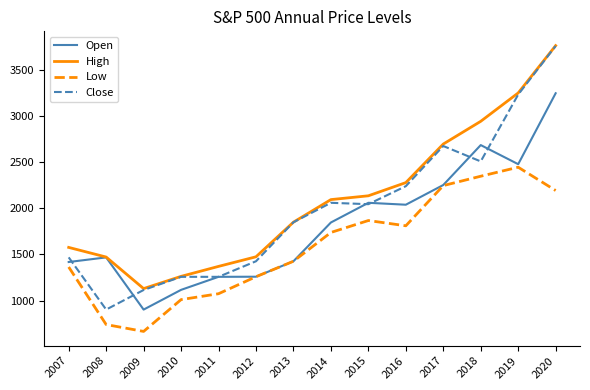

Is the value of Close at 2009 greater than the value of Open at 2016?

No